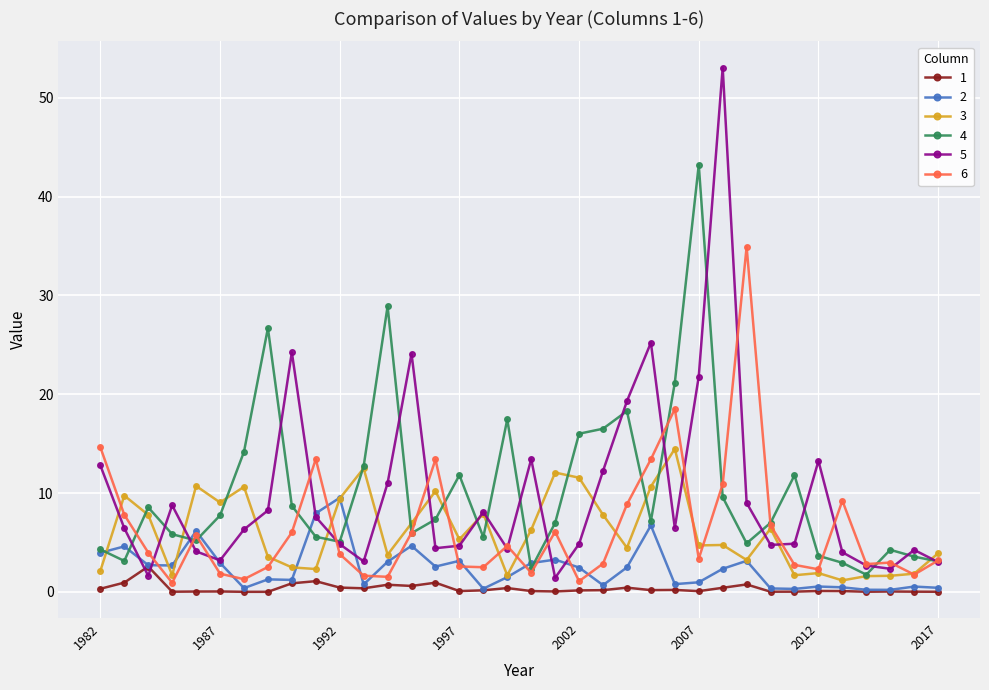

What is the maximum value for 5?

53.1